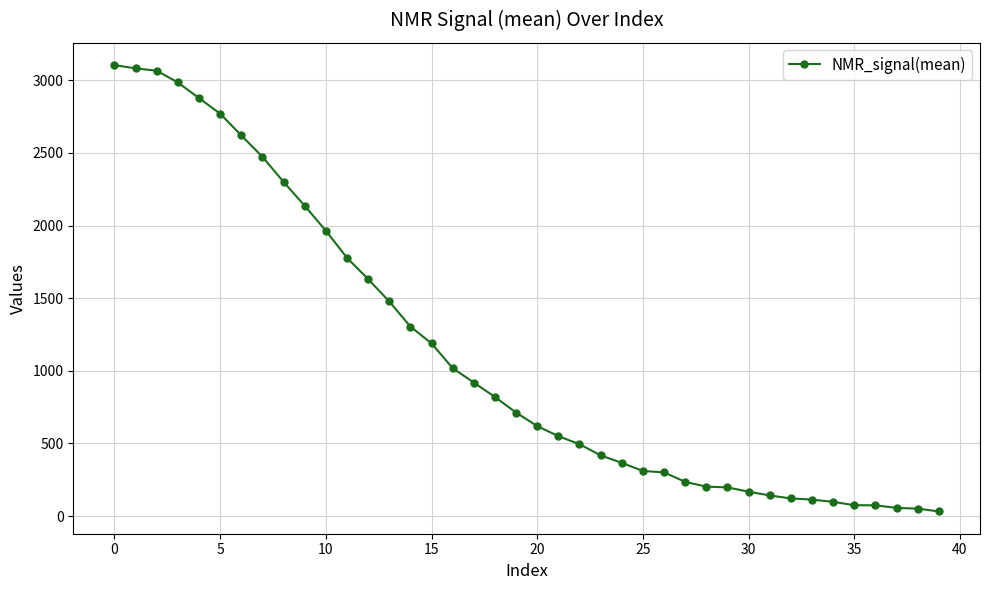

What is the greatest value displayed?

3104.0